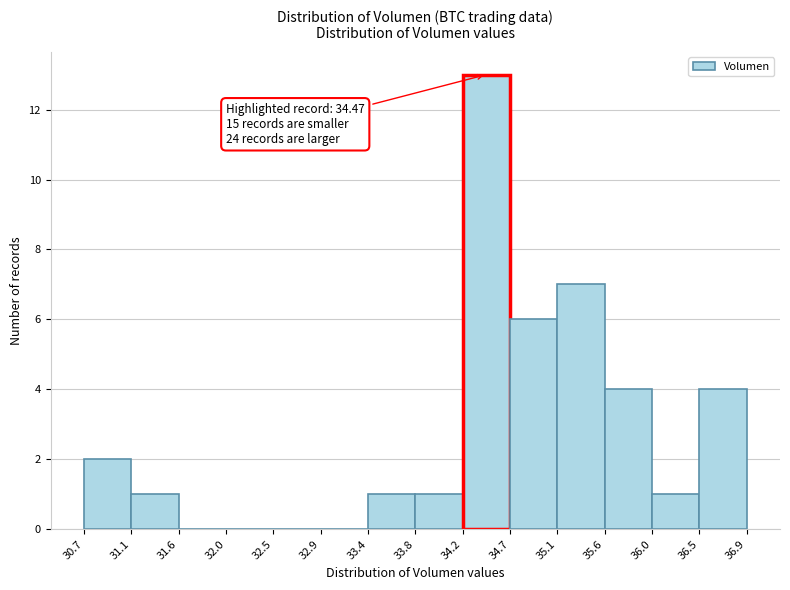

Over which range of the x-axis is the bar tallest?

34.2 to 34.7